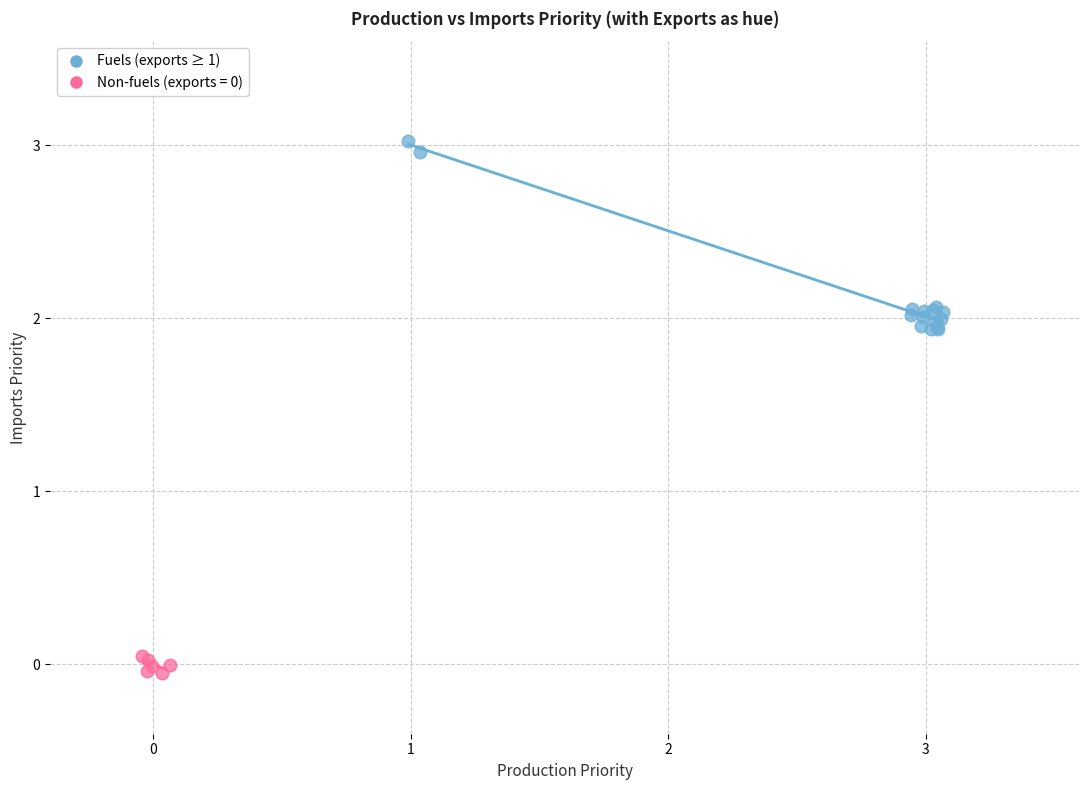

Which series reaches the maximum Y coordinate?

Fuels (exports ≥ 1)